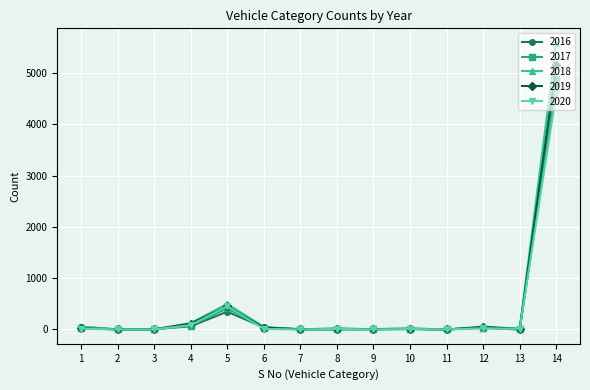

List the series in order of their peak value, lowest first.

2020, 2016, 2017, 2019, 2018